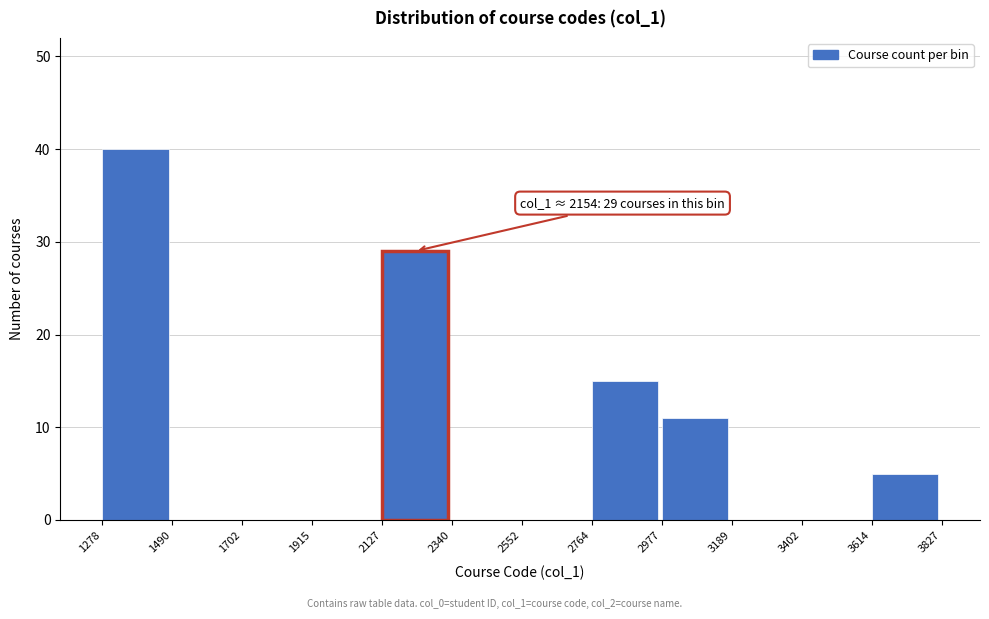

Over which range of the x-axis is the bar tallest?

1278 to 1490